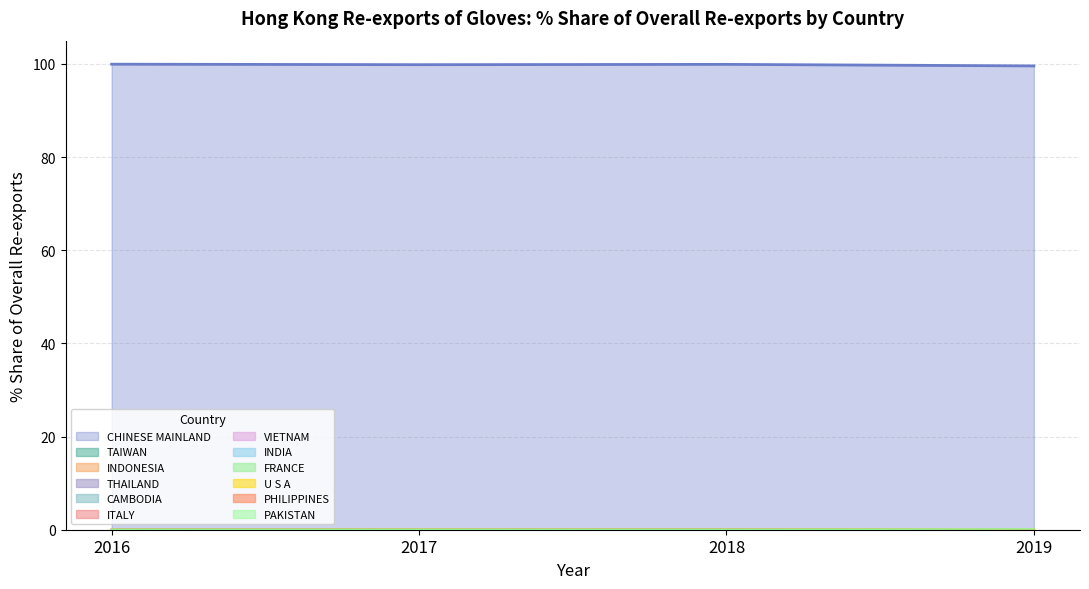

What is the minimum value for CHINESE MAINLAND?

99.6